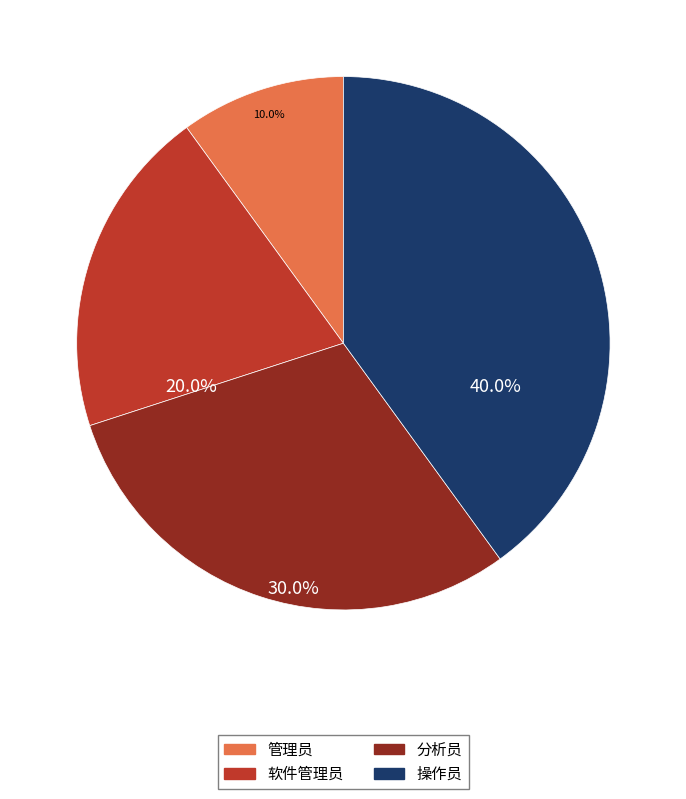

To the nearest percent, what is the combined percentage of 管理员 and 操作员?

50%